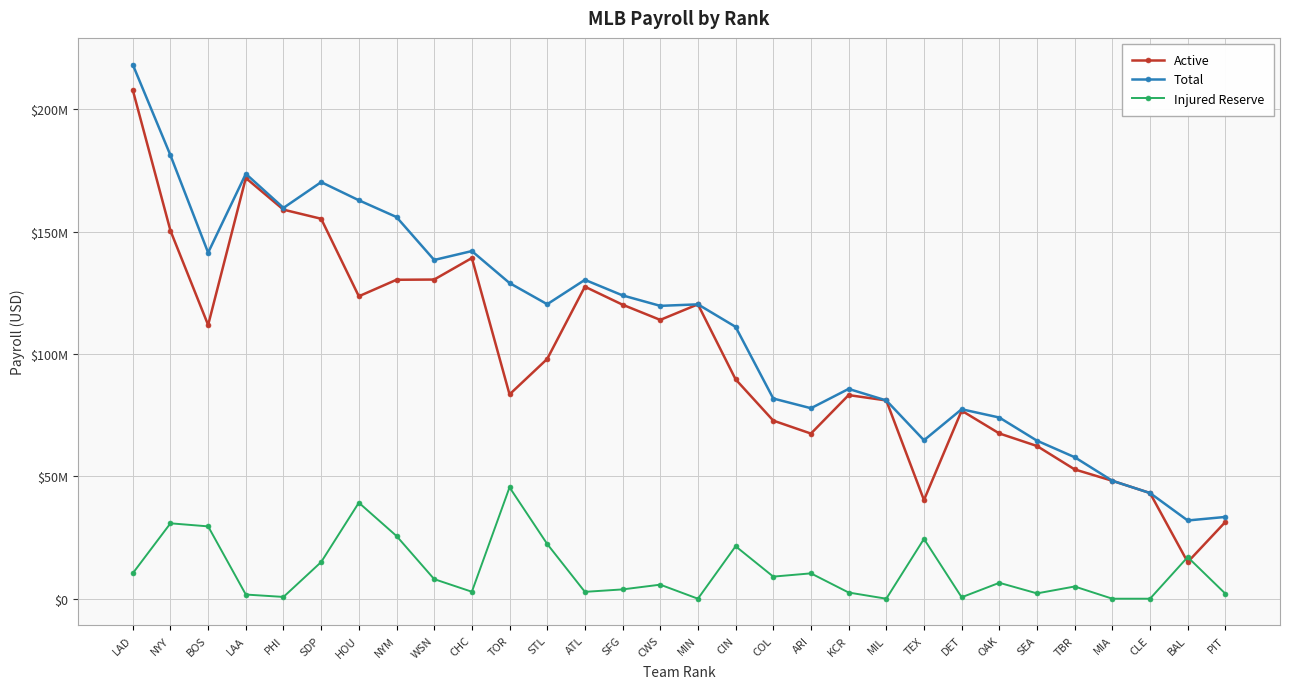

What are all the series names shown in the legend?

Active, Total, Injured Reserve